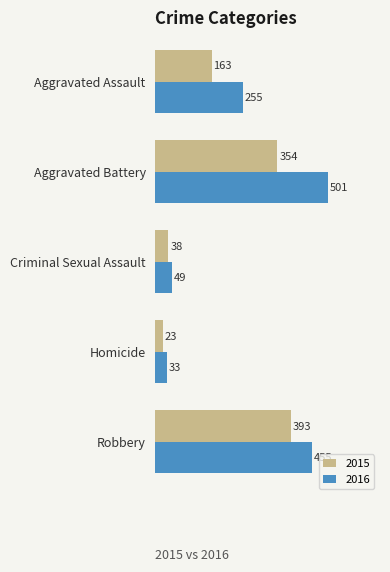

Between Aggravated Assault and Homicide, which series saw the biggest shift?

2016